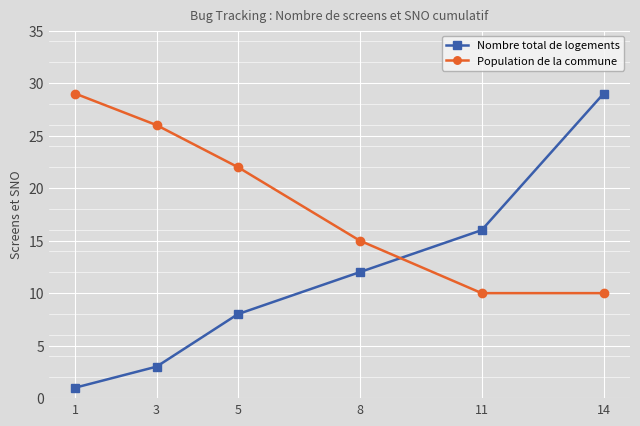

Between 1 and 11, which series saw the biggest shift?

Population de la commune